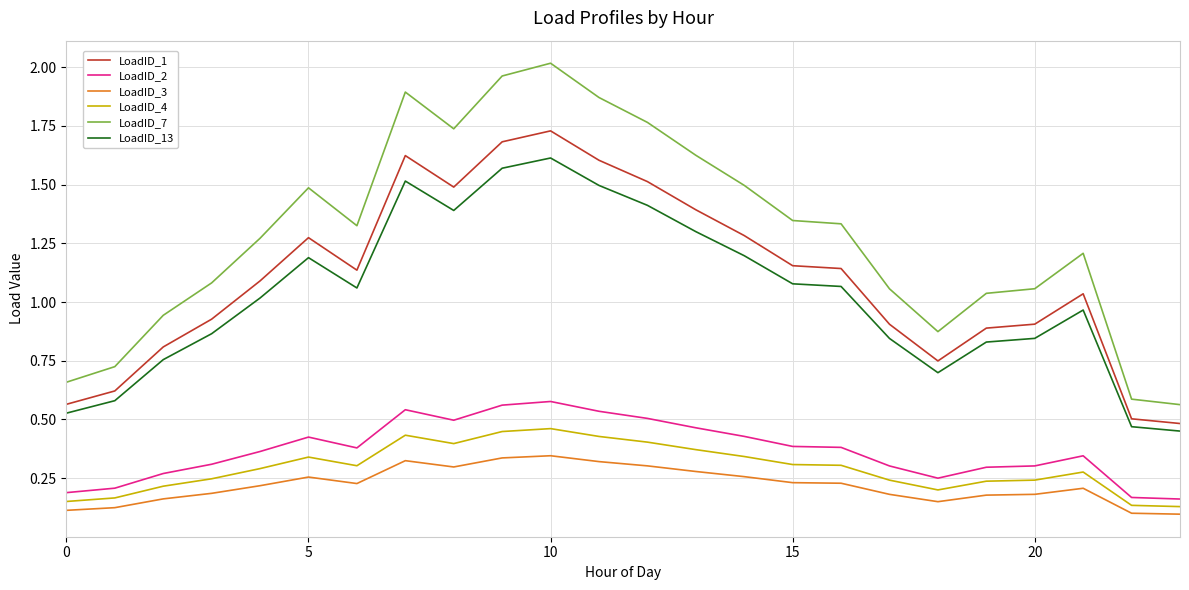

List the series in order of their peak value, highest first.

LoadID_7, LoadID_1, LoadID_13, LoadID_2, LoadID_4, LoadID_3